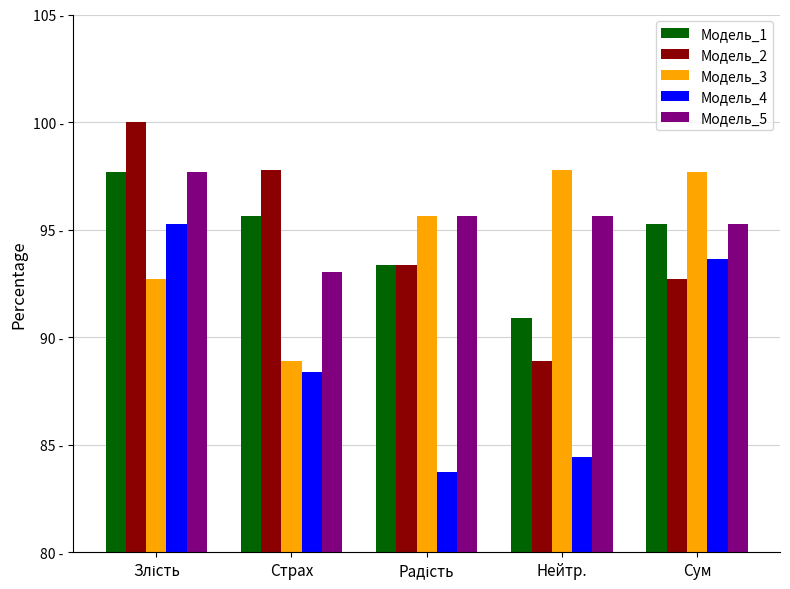

What position from the left is Сум?

5